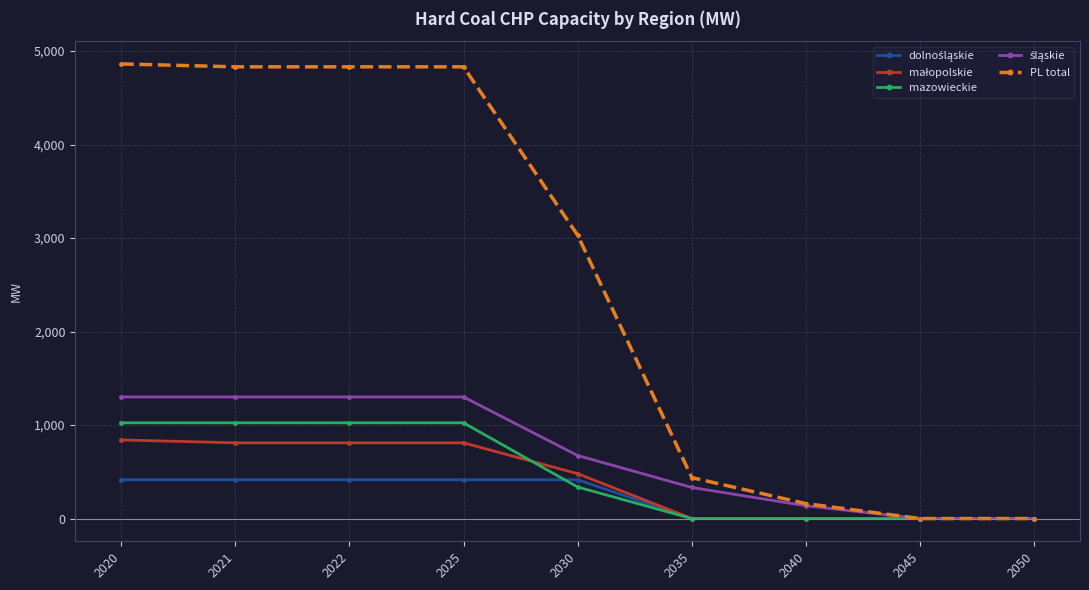

Which series has the widest spread of values?

PL total